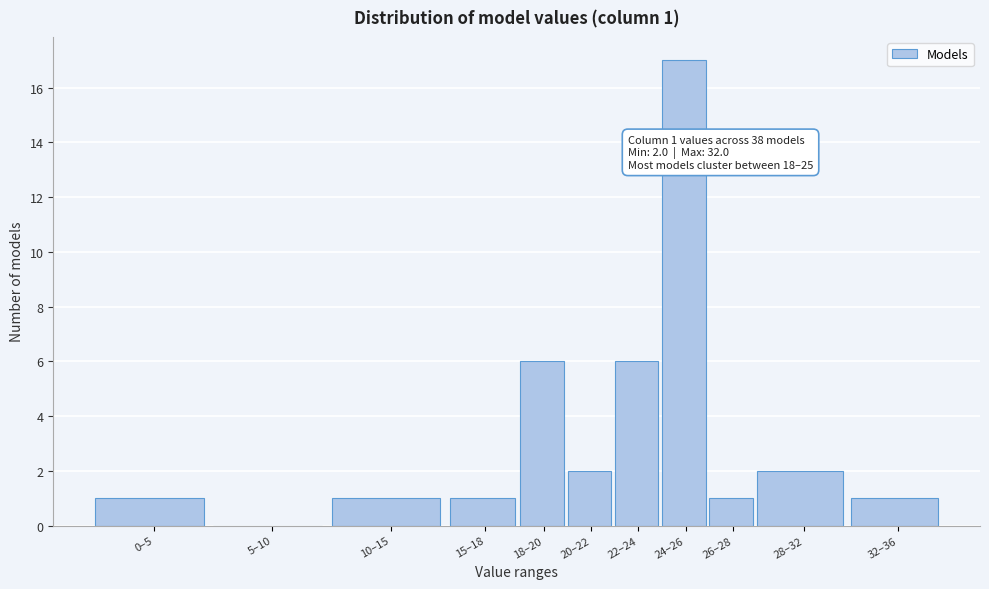

Reading right to left, list all the values displayed in this chart.

32–36=1	28–32=2	26–28=1	24–26=17	22–24=6	20–22=2	18–20=6	15–18=1	10–15=1	5–10=0	0–5=1